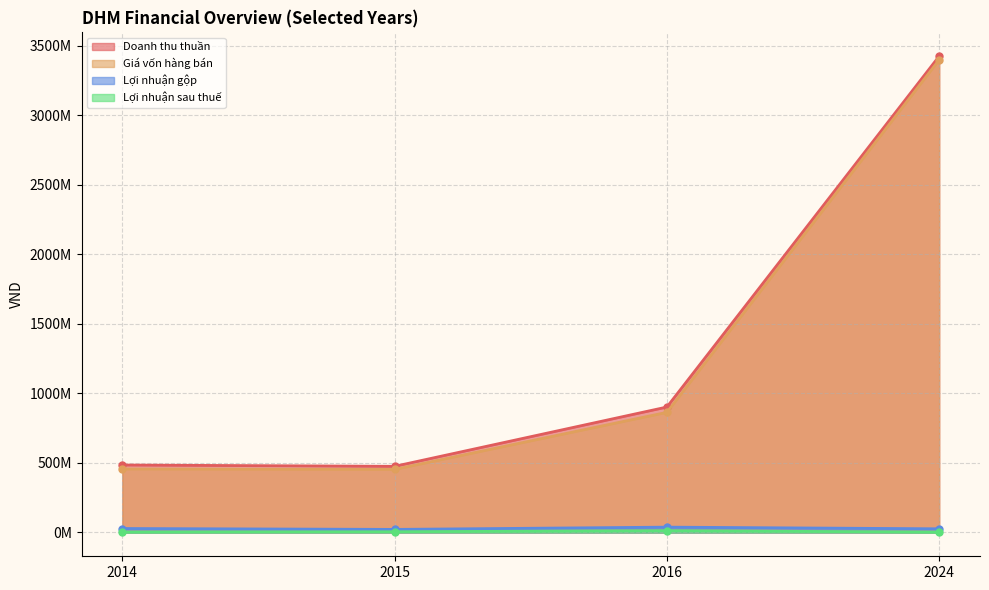

The Lợi nhuận gộp series shows 10399859 at 2014. True or false?

False